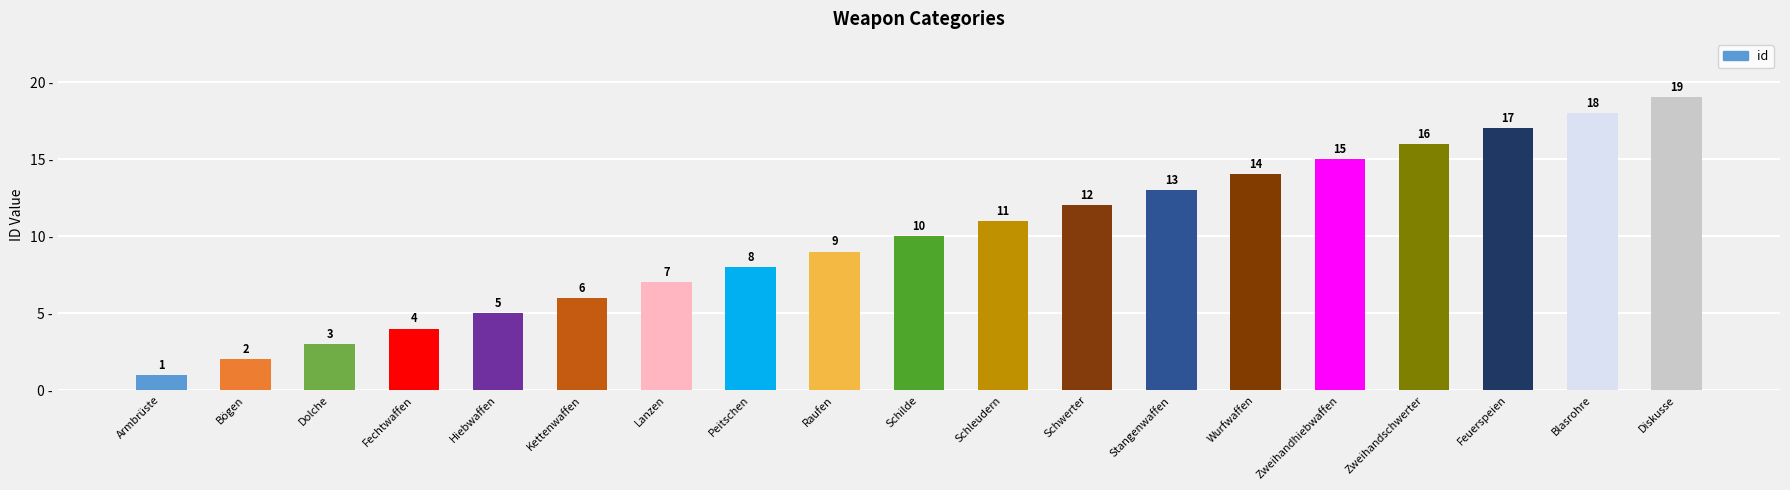

How many bars are there in total?

19